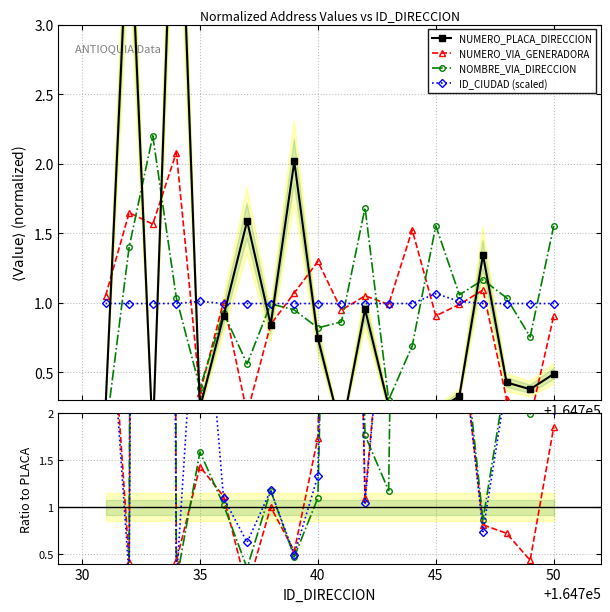

Which series has the widest spread of values?

NUMERO_PLACA_DIRECCION